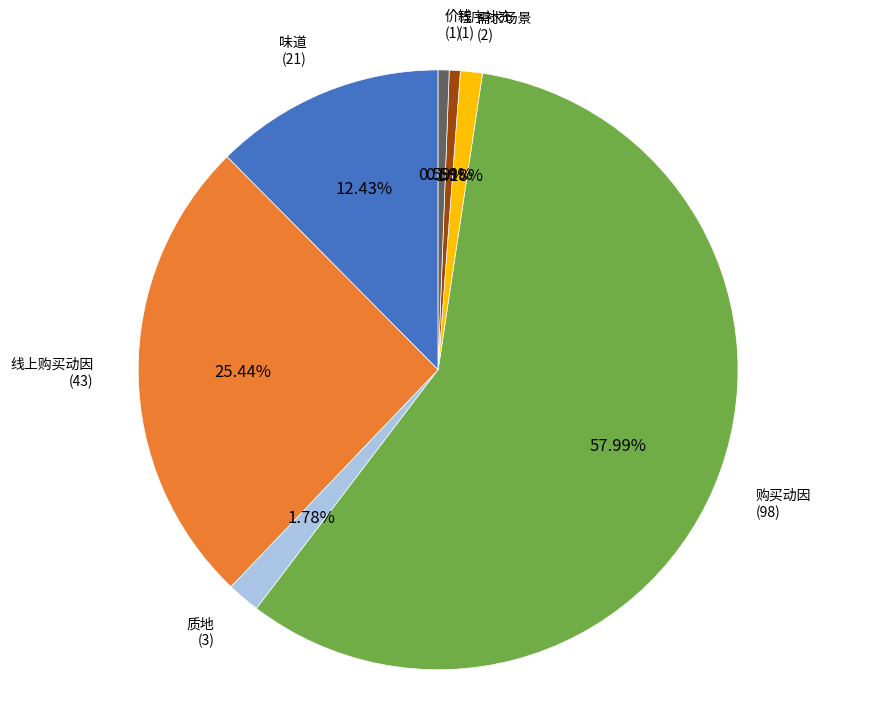

Is there a majority slice in this chart?

Yes